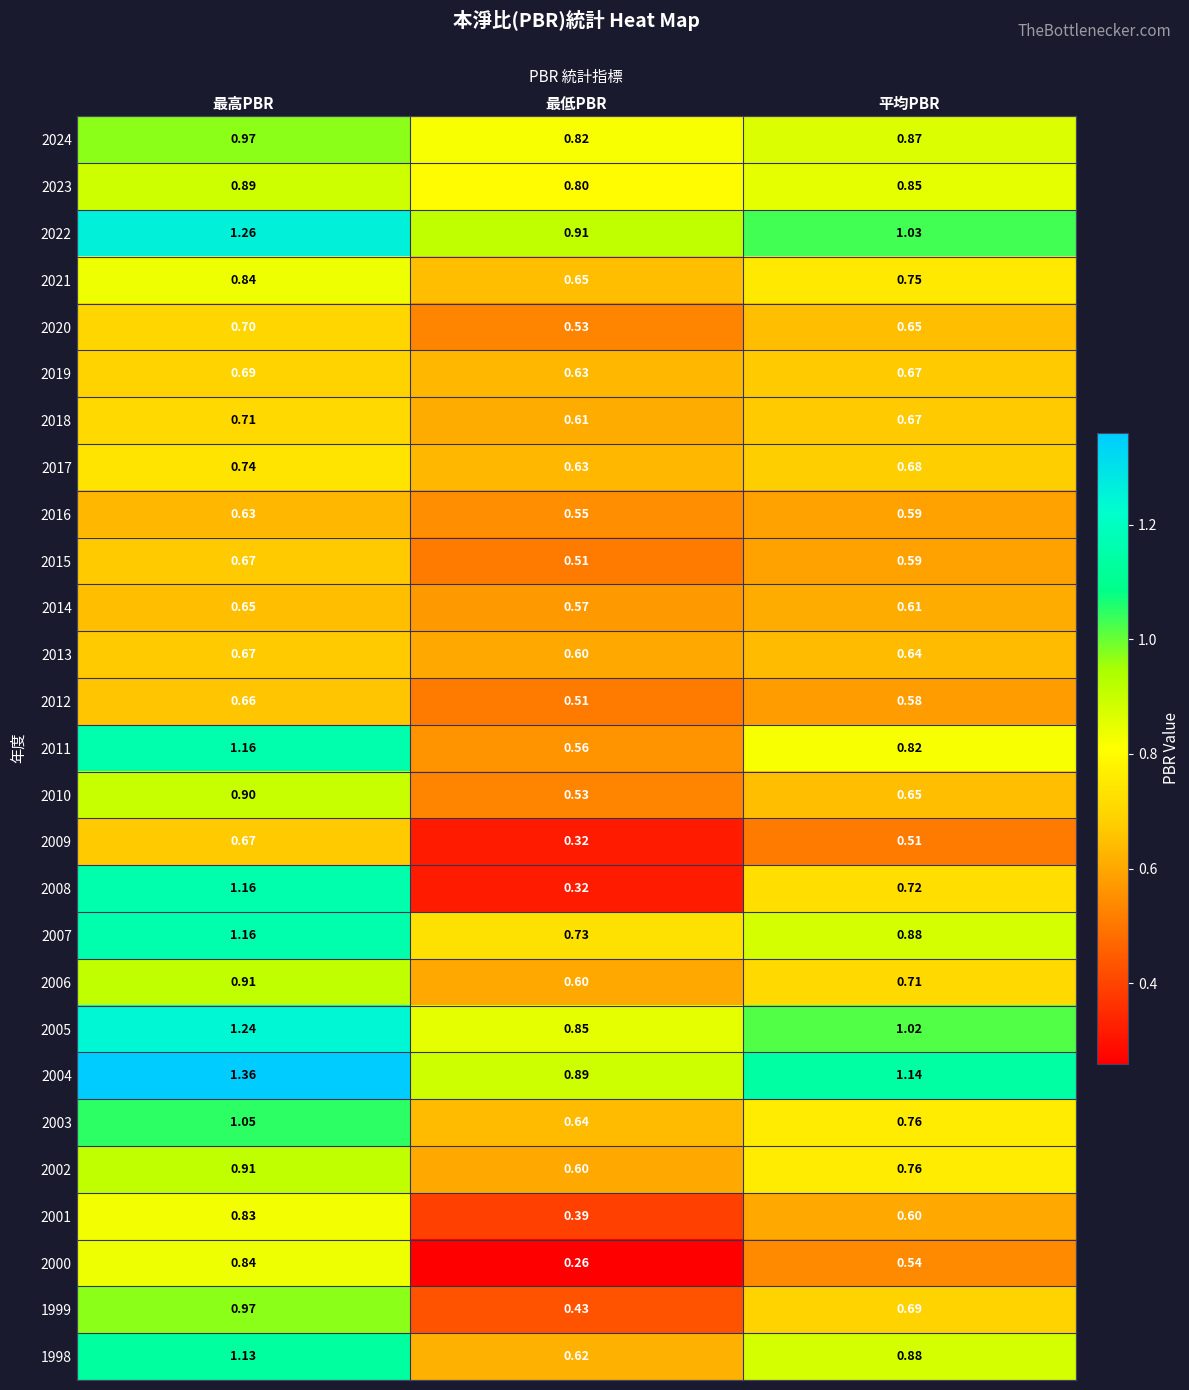

At which label is 2003 closest to 0?

最低PBR